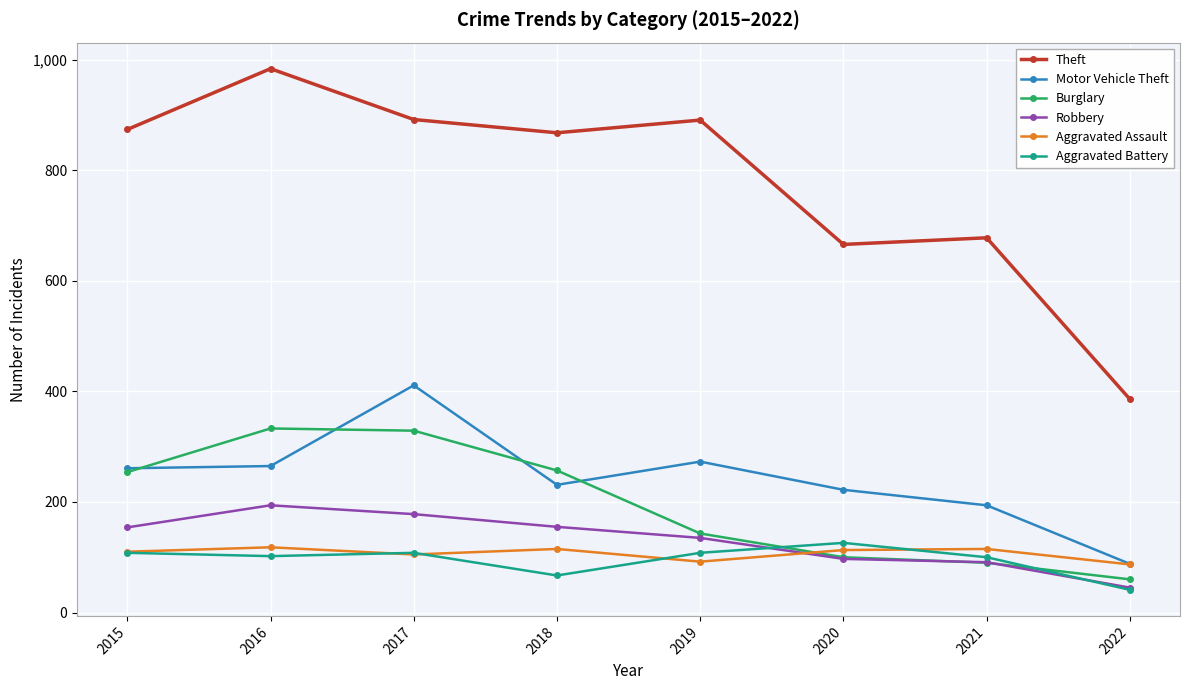

Which series has the largest range (max minus min)?

Theft